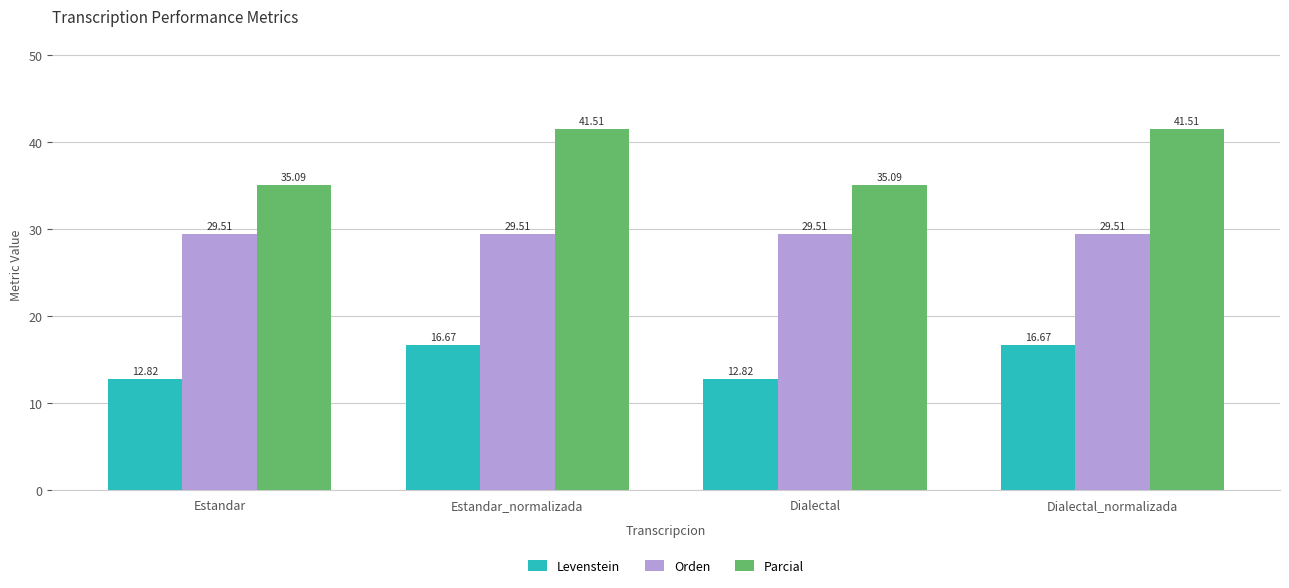

Reading left to right, list all the values displayed in this chart.

Levenstein: Estandar=12.8	Estandar_normalizada=16.7	Dialectal=12.8	Dialectal_normalizada=16.7
Orden: Estandar=29.5	Estandar_normalizada=29.5	Dialectal=29.5	Dialectal_normalizada=29.5
Parcial: Estandar=35.1	Estandar_normalizada=41.5	Dialectal=35.1	Dialectal_normalizada=41.5